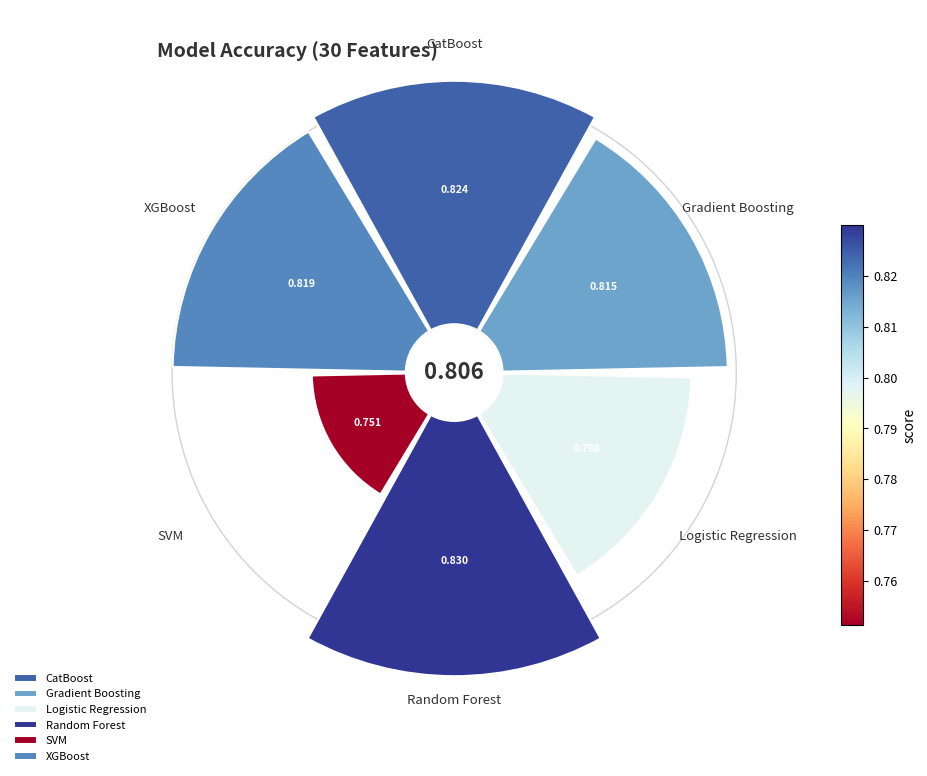

What percentage do Gradient Boosting and Logistic Regression together represent?

33.4%